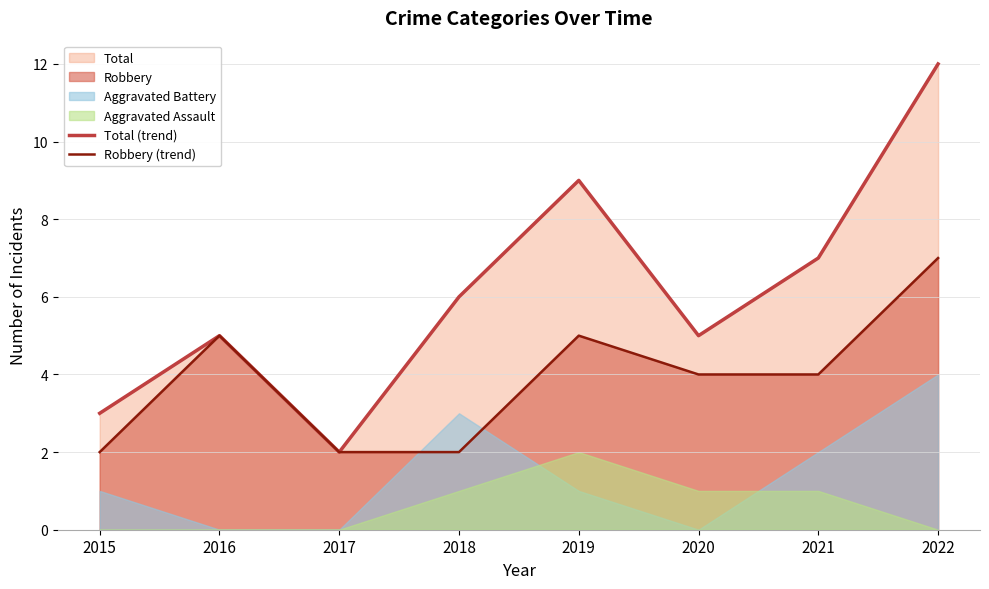

What is the difference between the Robbery (trend) values at 2020 and 2022?

3